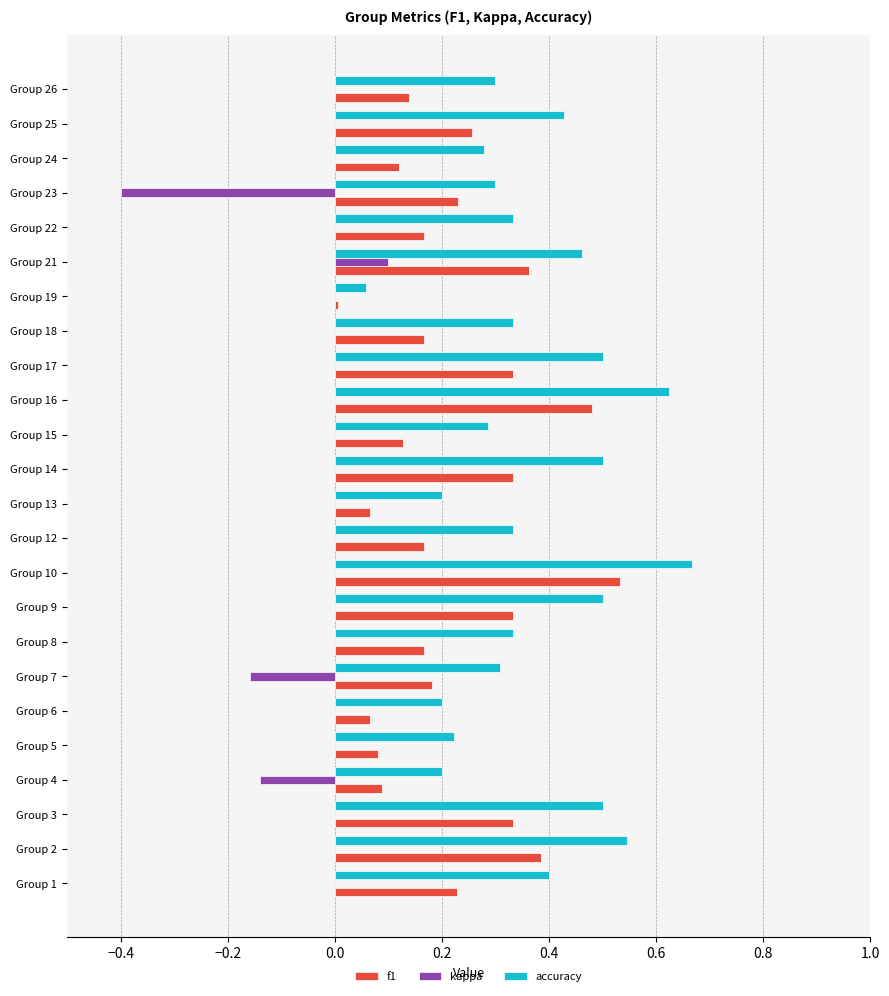

Which series has the largest total across all categories?

accuracy